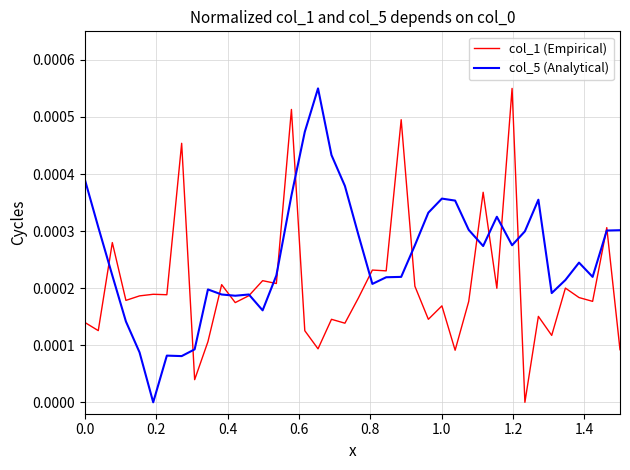

At how many categories does at least one series exceed 0?

40